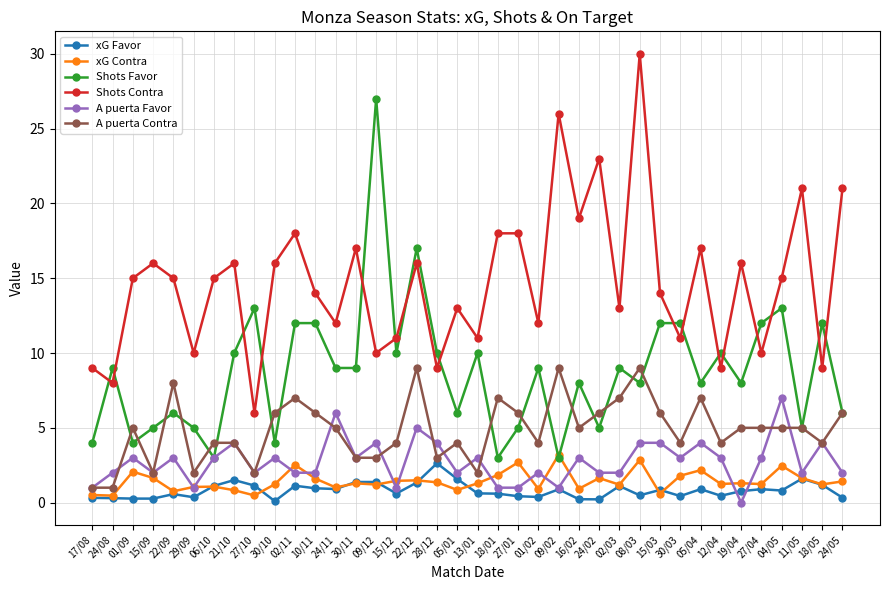

The Shots Contra series shows 15.0 at 04/05. True or false?

True